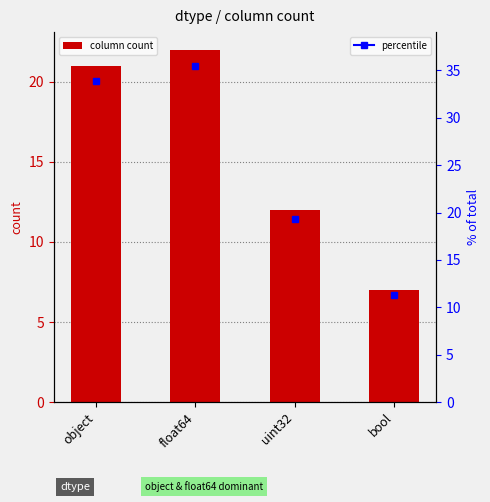

How many bars are there in total?

4